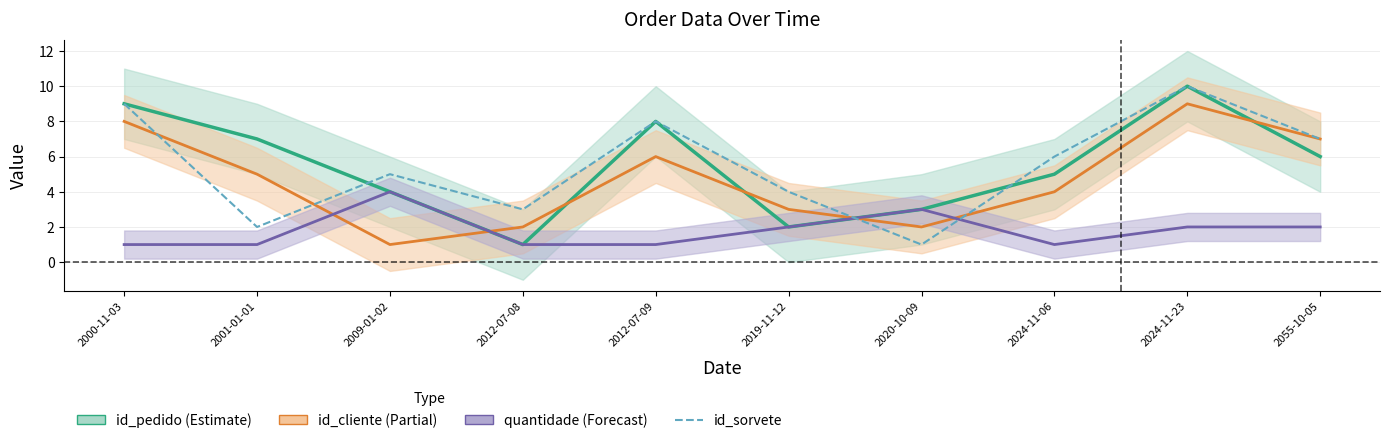

List the labels in order of id_sorvete value, smallest first.

2020-10-09, 2001-01-01, 2012-07-08, 2019-11-12, 2009-01-02, 2024-11-06, 2055-10-05, 2012-07-09, 2000-11-03, 2024-11-23